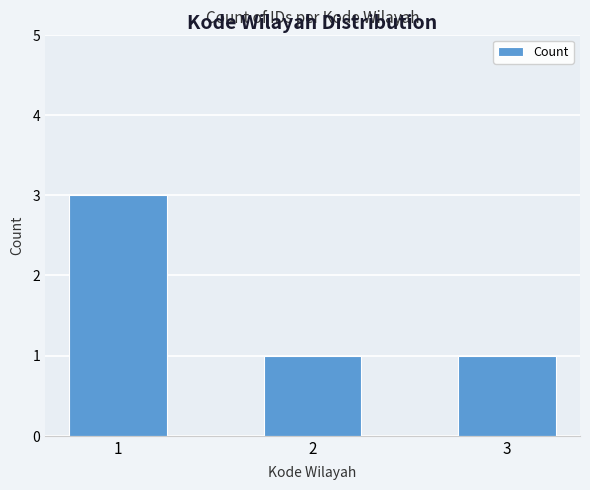

What is the maximum value shown in the chart?

3